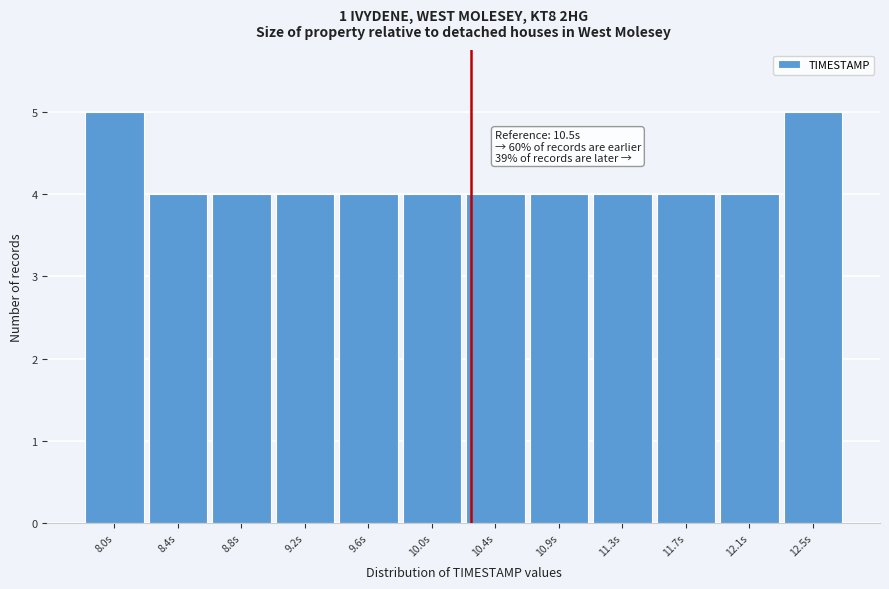

Reading right to left, transcribe all the data shown in this chart.

5	4	4	4	4	4	4	4	4	4	4	5